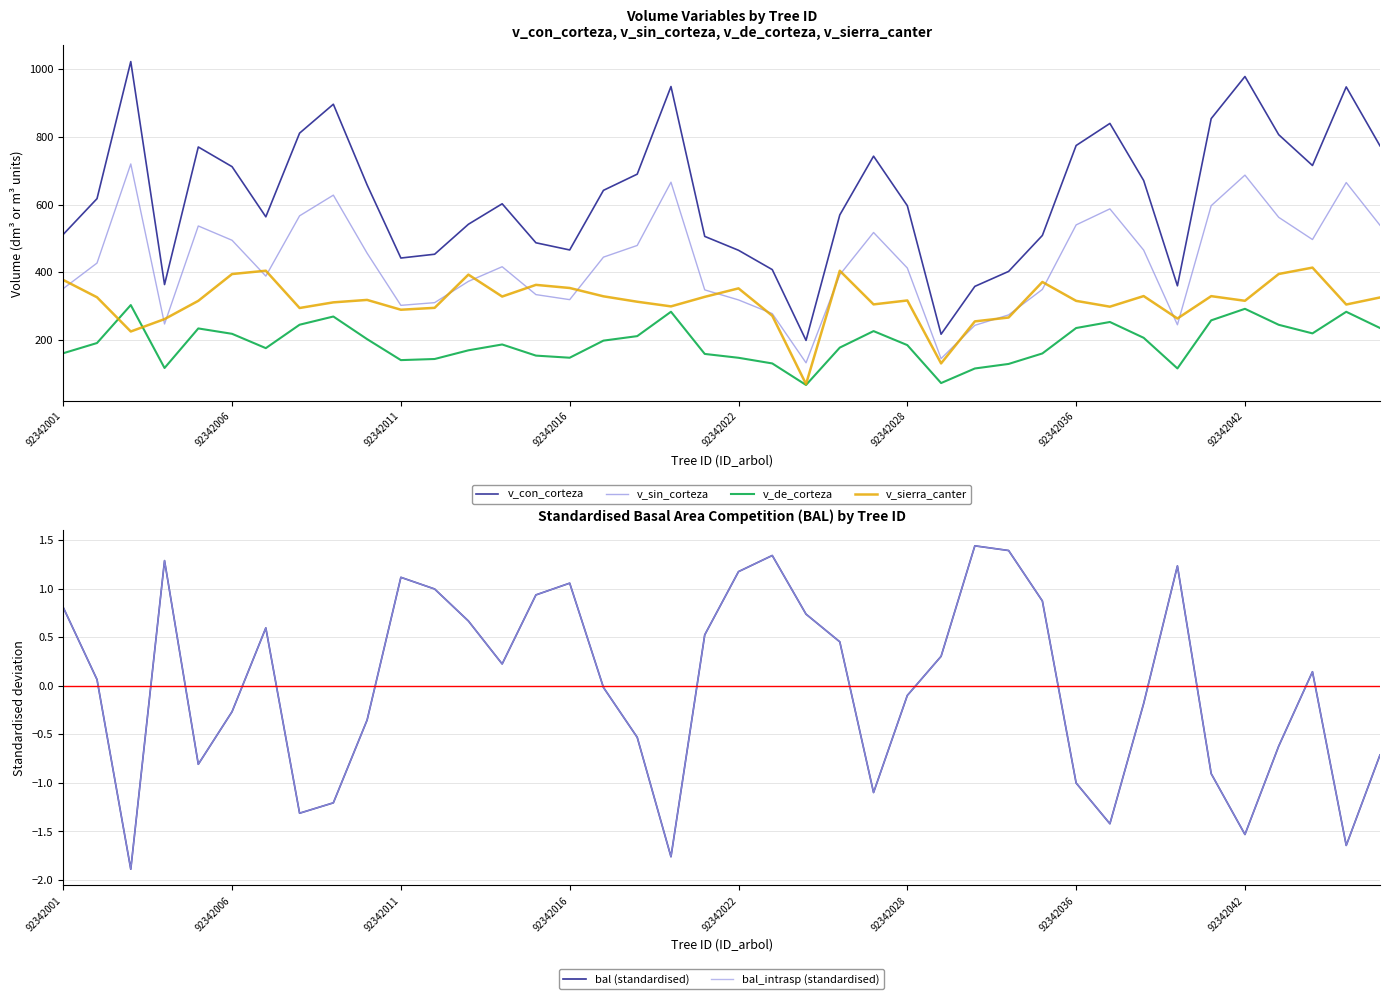

What is the total value across all series at 17?

1691.1